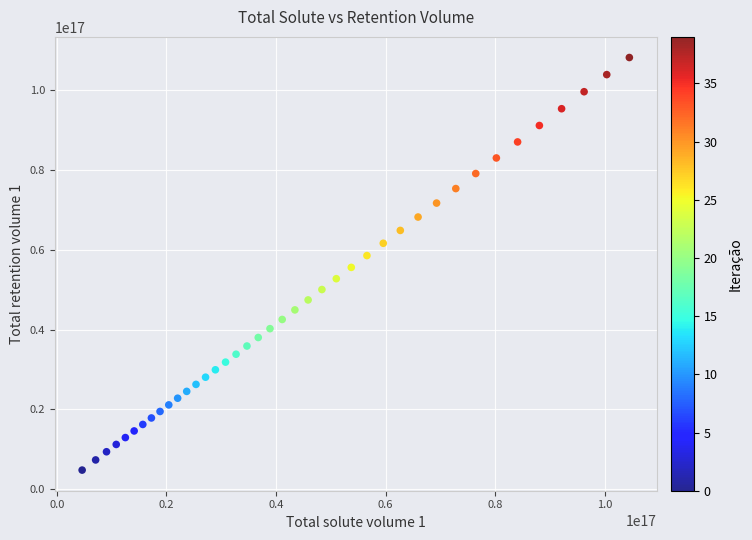

What is the range of X values (max minus min)?

99940105162160864